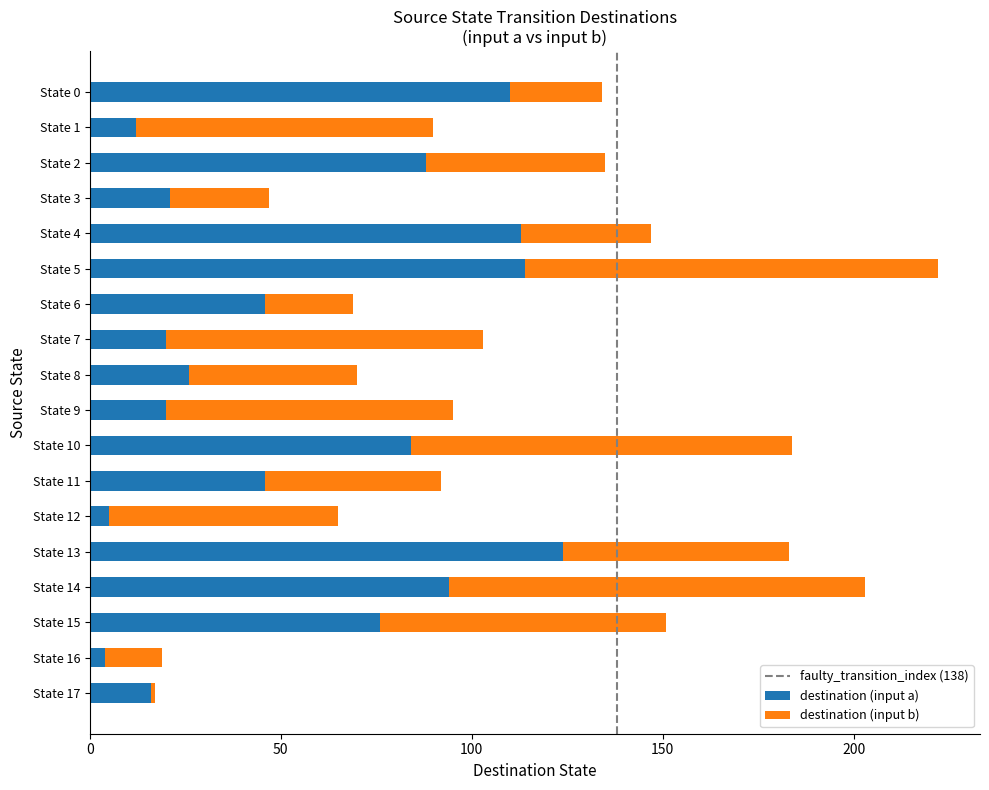

Where is destination (input a) nearest to the value 64?

State 15